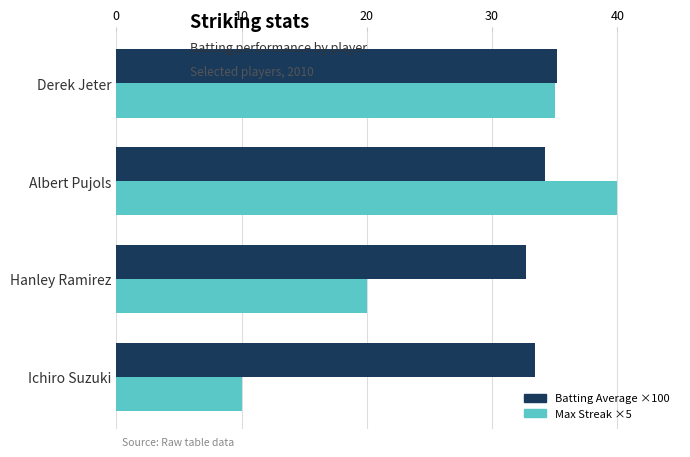

Which series has the largest total across all categories?

Batting Average ×100